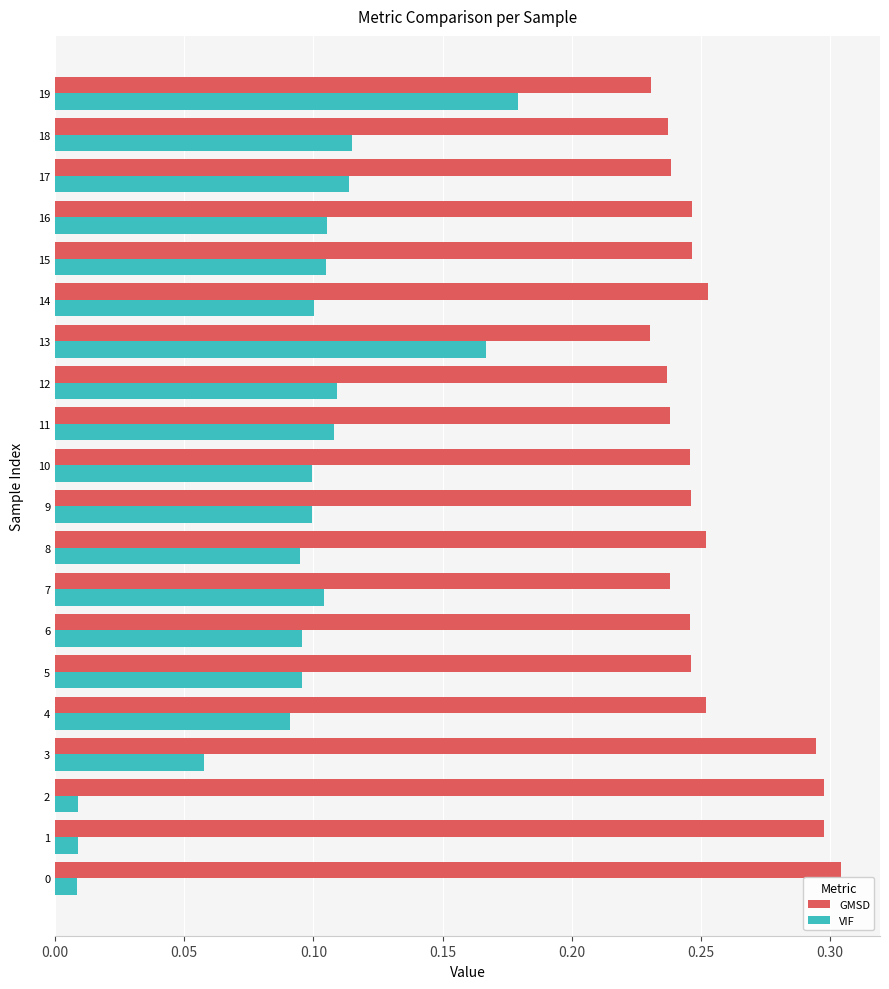

The value of VIF at 15 is 0.2. True or false?

False